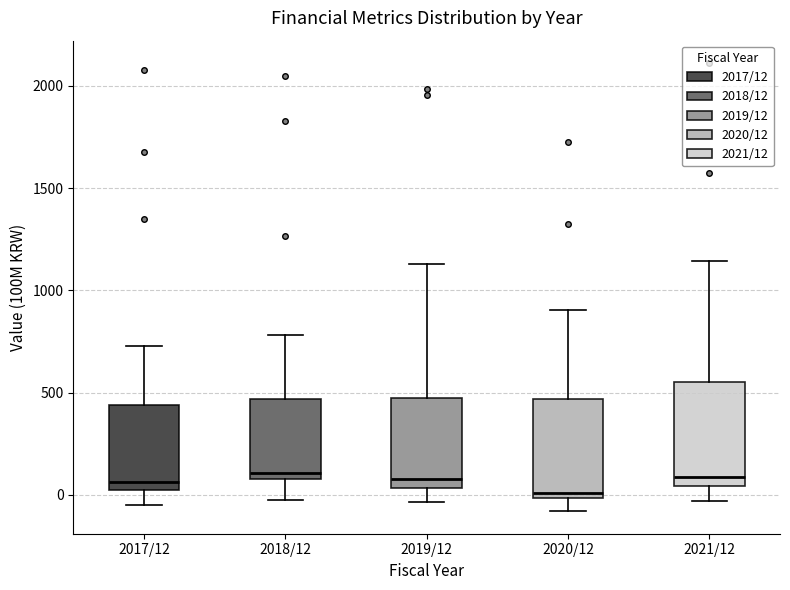

Reading left to right, read every box against the y-axis: the position of its median line, the range the box covers, and the ends of its whiskers. The values are not printed on the chart, so give them approximately, as read against the axis.

2017/12: median 50, box 0 to 450, whiskers -50 to 750
2018/12: median 100 (just above the box's lower edge), box 100 to 450, whiskers 0 to 800
2019/12: median 100, box 50 to 450, whiskers -50 to 1150
2020/12: median 0 (just above the box's lower edge), box 0 to 450, whiskers -100 to 900
2021/12: median 100, box 50 to 550, whiskers -50 to 1150